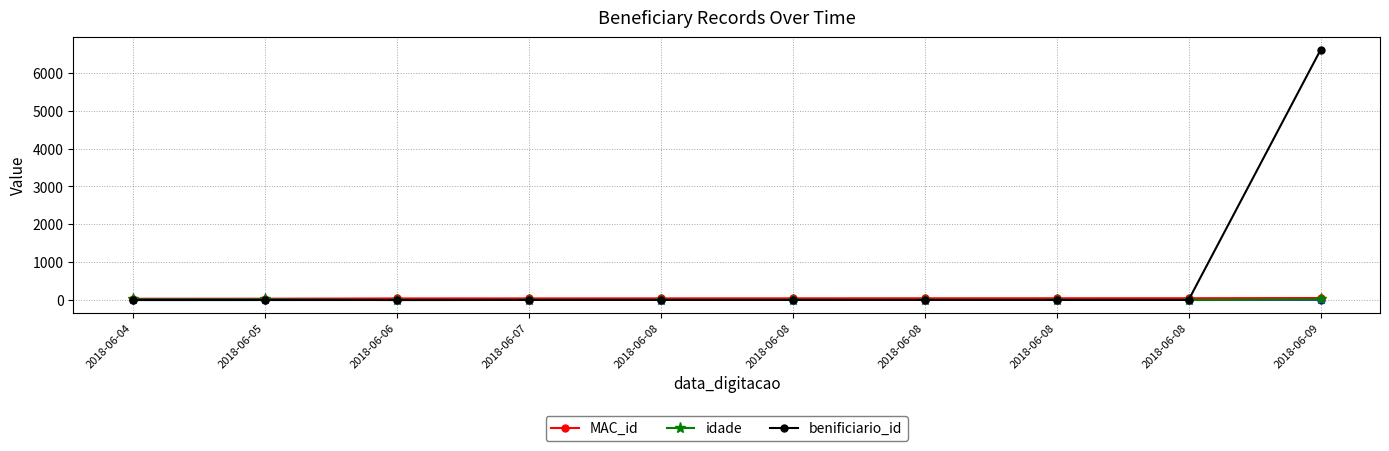

List the labels in order of idade value, smallest first.

2018-06-06, 2018-06-07, 2018-06-08, 2018-06-08, 2018-06-08, 2018-06-08, 2018-06-08, 2018-06-09, 2018-06-04, 2018-06-05